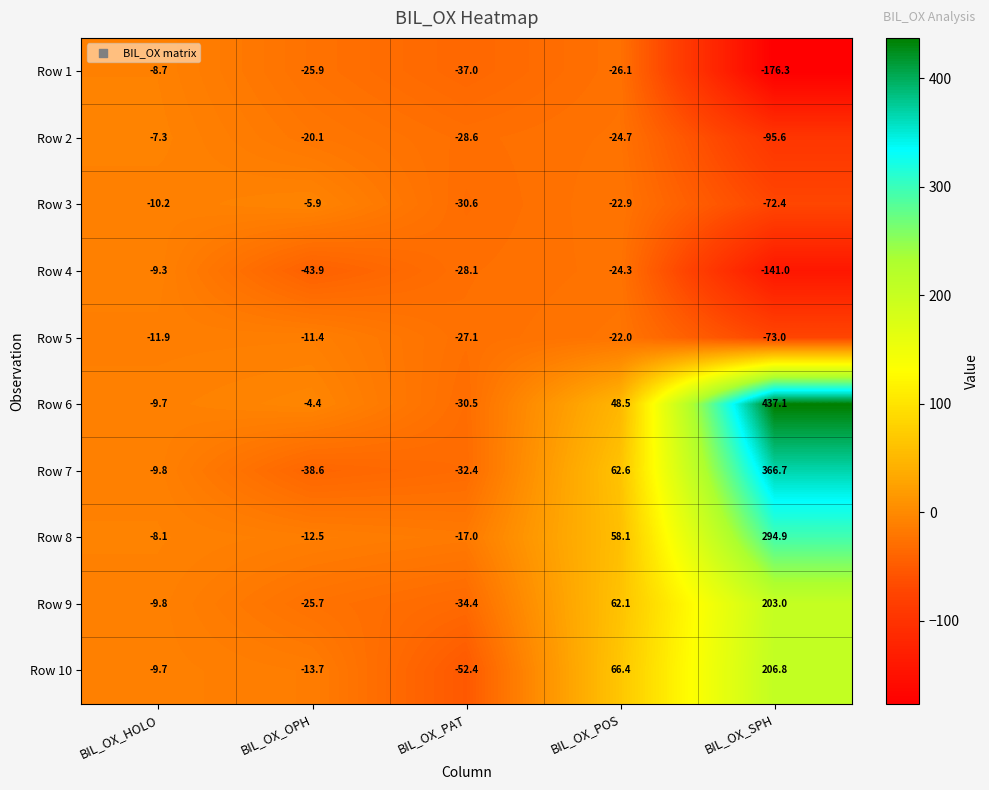

What value does the Row 5 series have at BIL_OX_POS?

-22.0